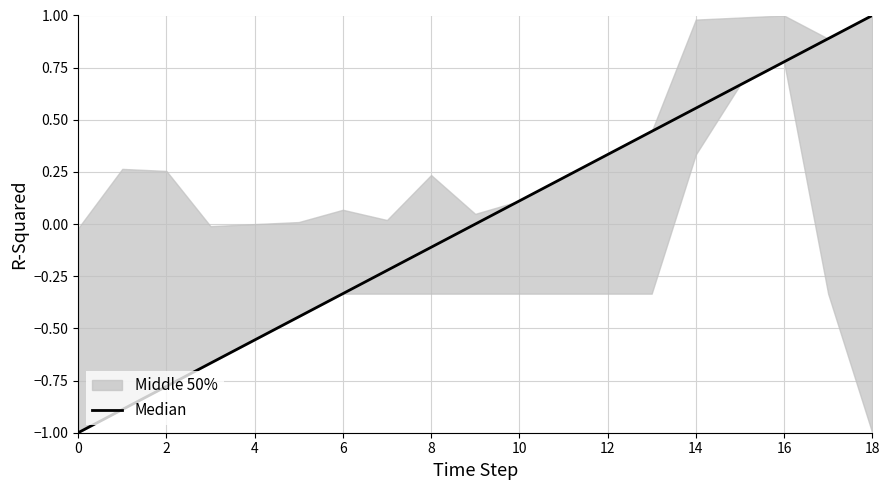

True or false: the data shows -0.4 at 6.

False